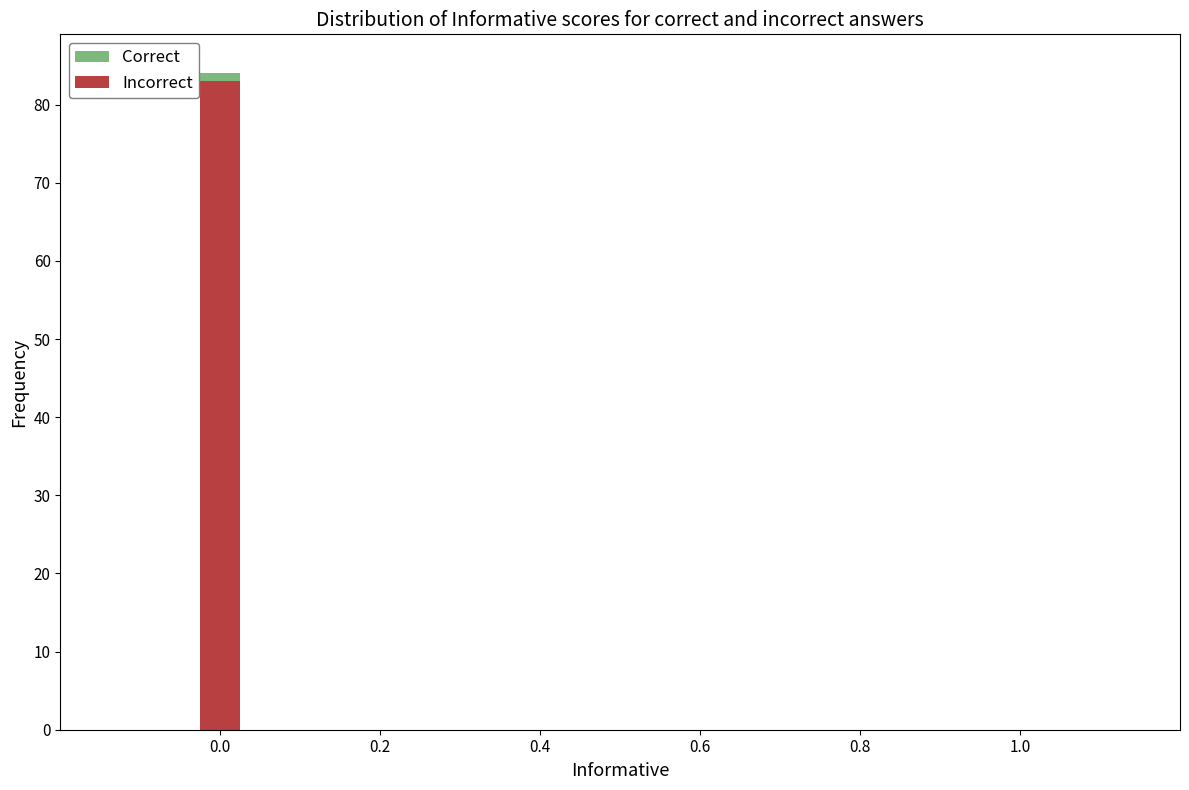

Reading left to right, list the values for the Incorrect series.

0.0=83	1.0=0